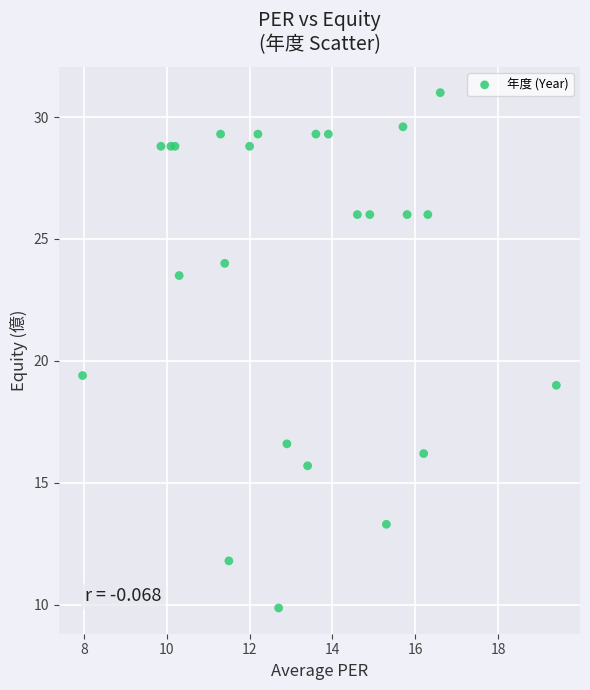

What Y value in the scatter plot is closest to 20?

19.4